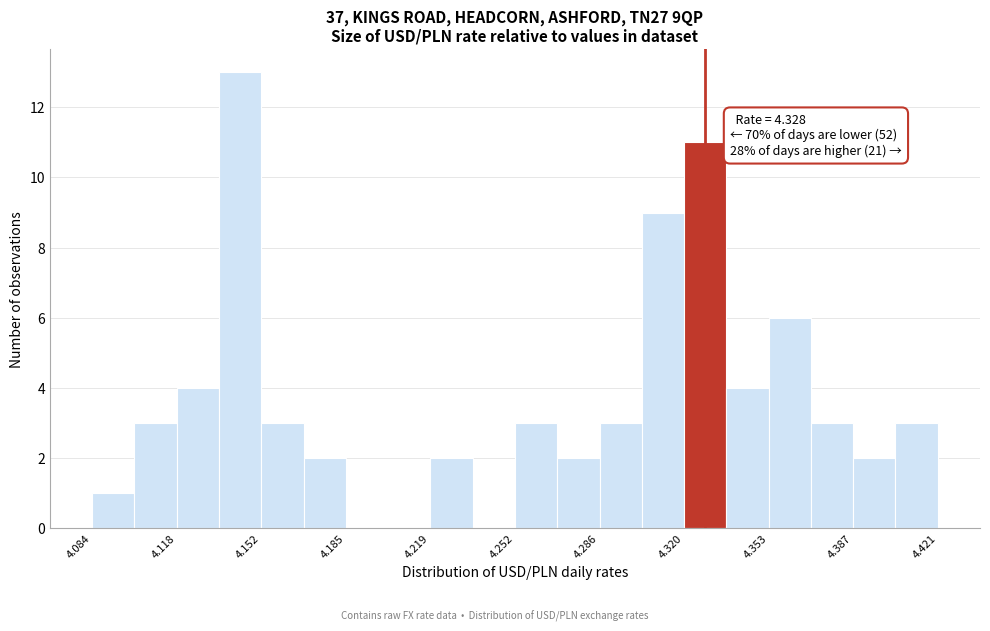

Read against the x-axis, roughly where is the centre of the tallest bar?

4.145